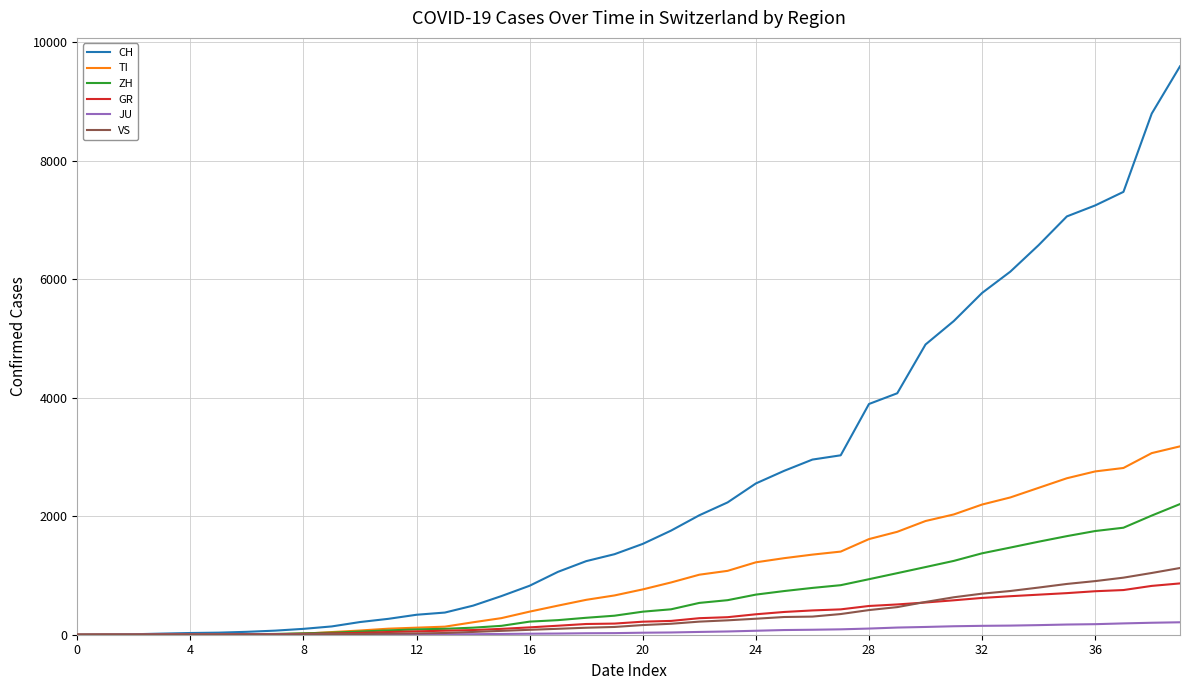

Which series has the largest range (max minus min)?

CH